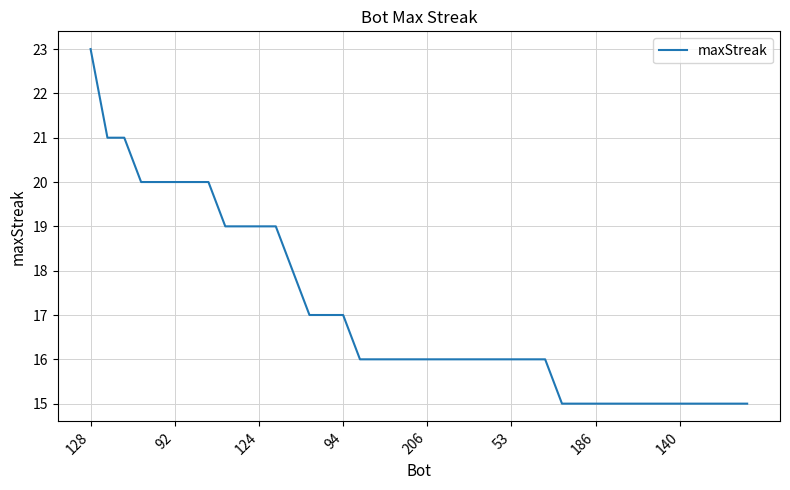

What is the difference between the maximum and minimum values?

8